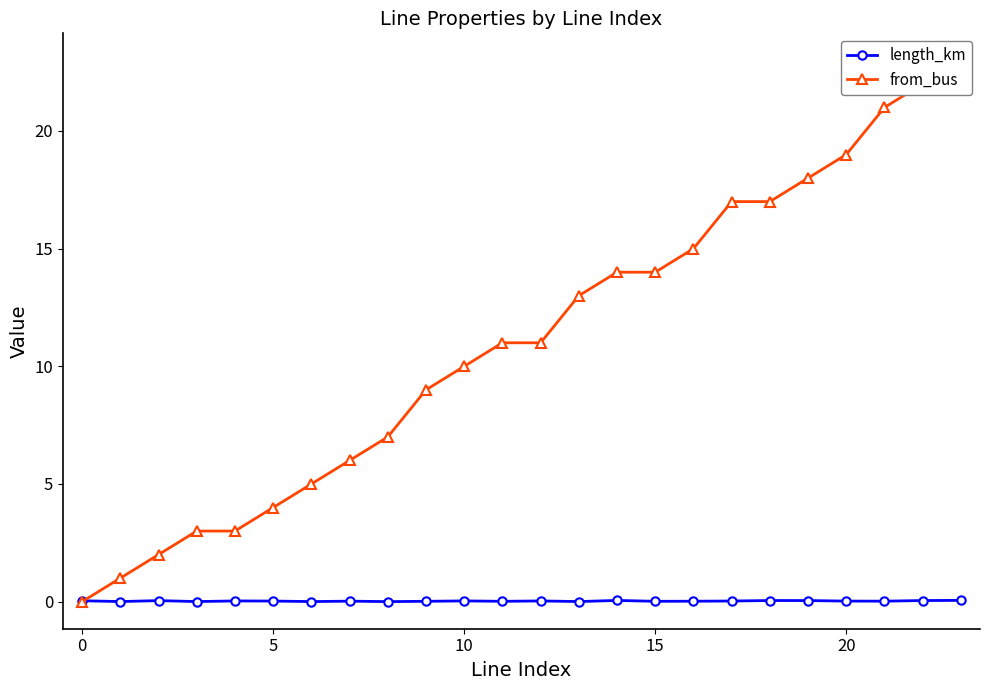

How many lines are shown in the chart?

2